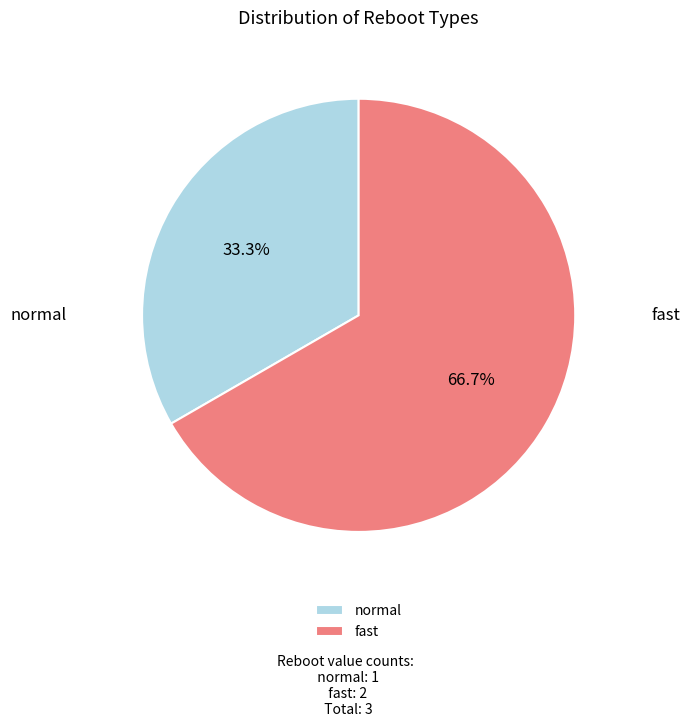

Does normal represent more than half of the total?

No